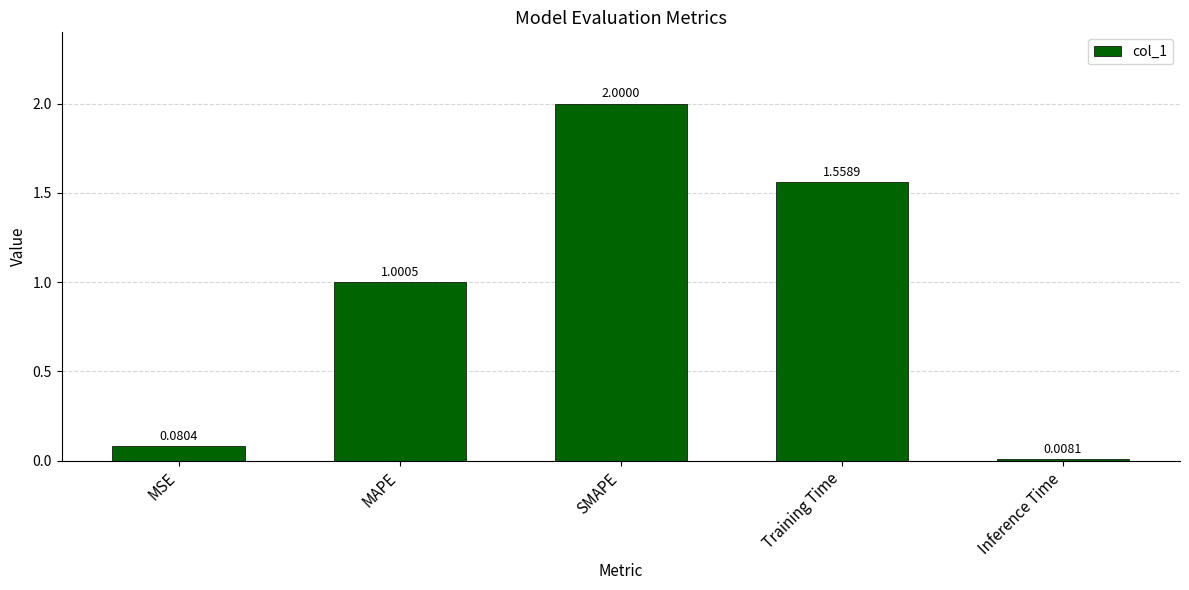

What is the difference between the values at MAPE and MSE?

0.9